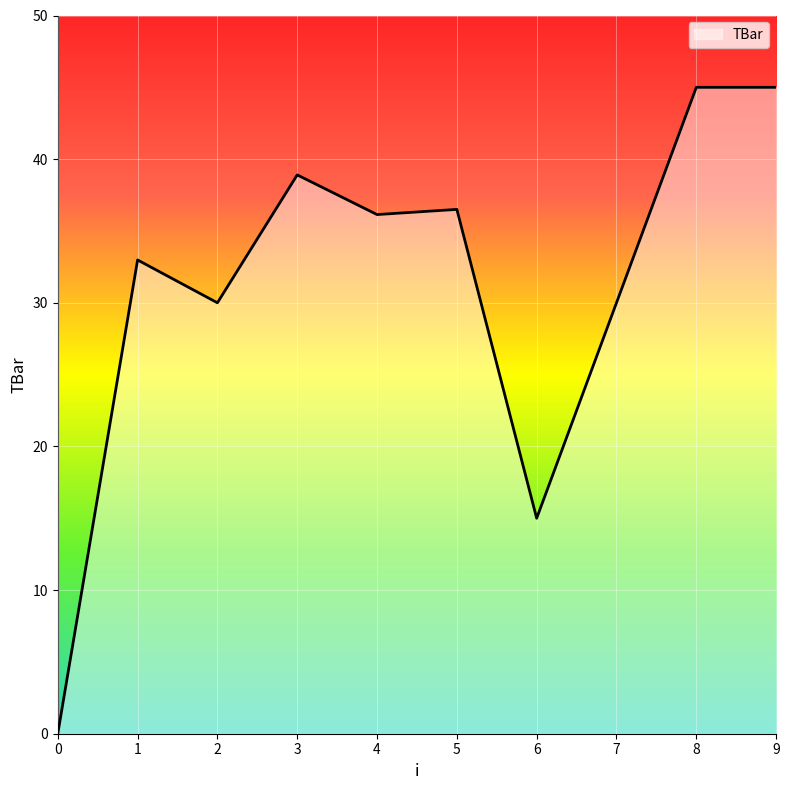

How many lines are shown in the chart?

1